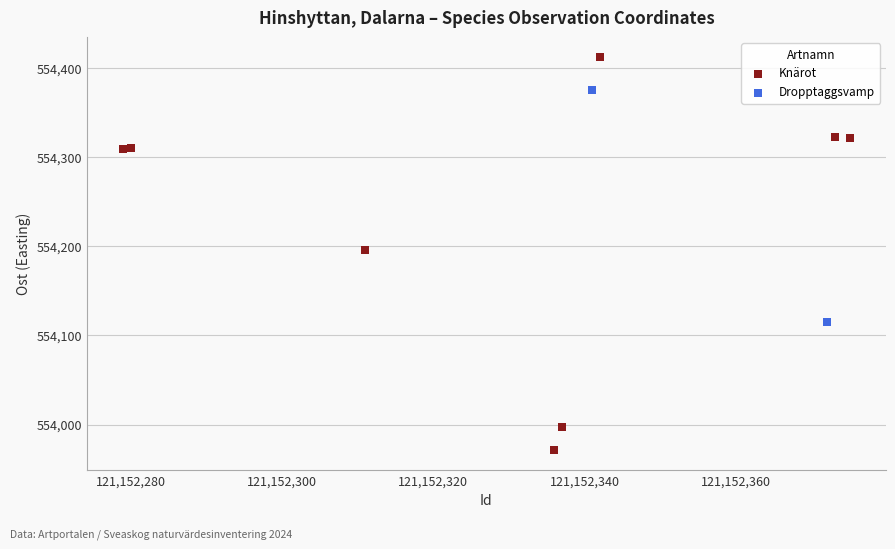

What are all the series names shown in the legend?

Knärot, Dropptaggsvamp